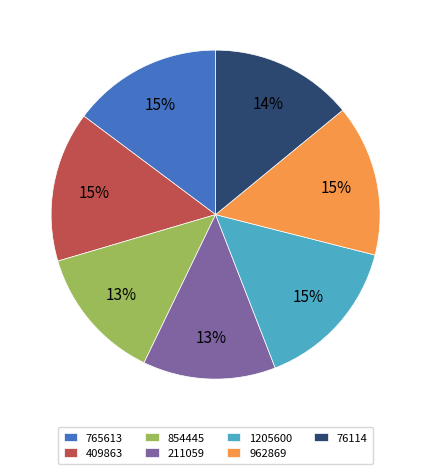

To the nearest percent, what portion does 1205600 represent?

15%